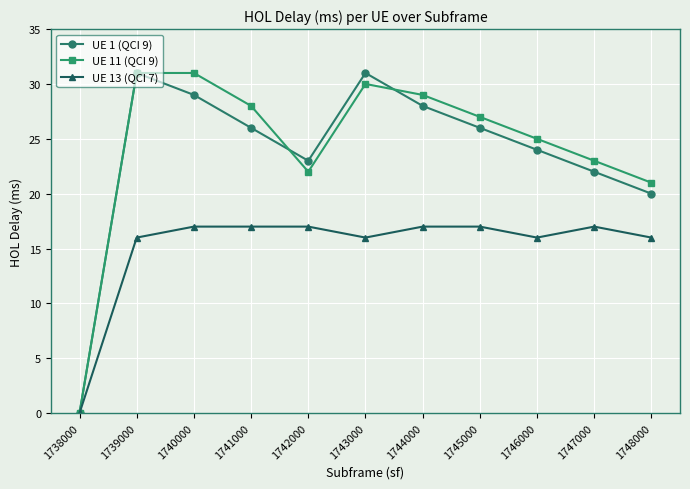

How many lines are shown in the chart?

3